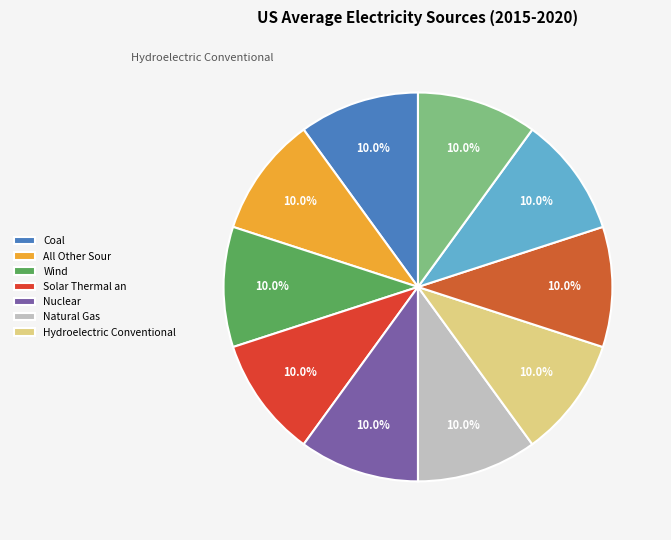

How many slices are in this pie chart?

10